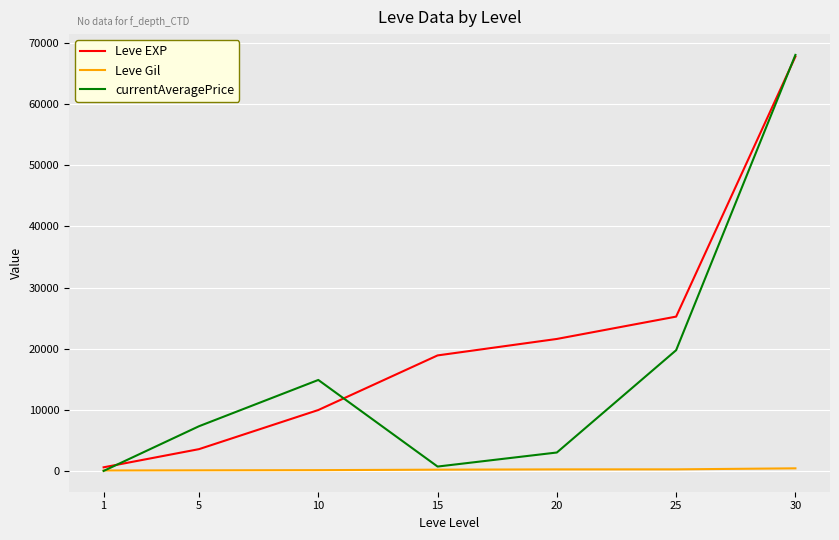

List the series in order of their overall mean, lowest first.

Leve Gil, currentAveragePrice, Leve EXP